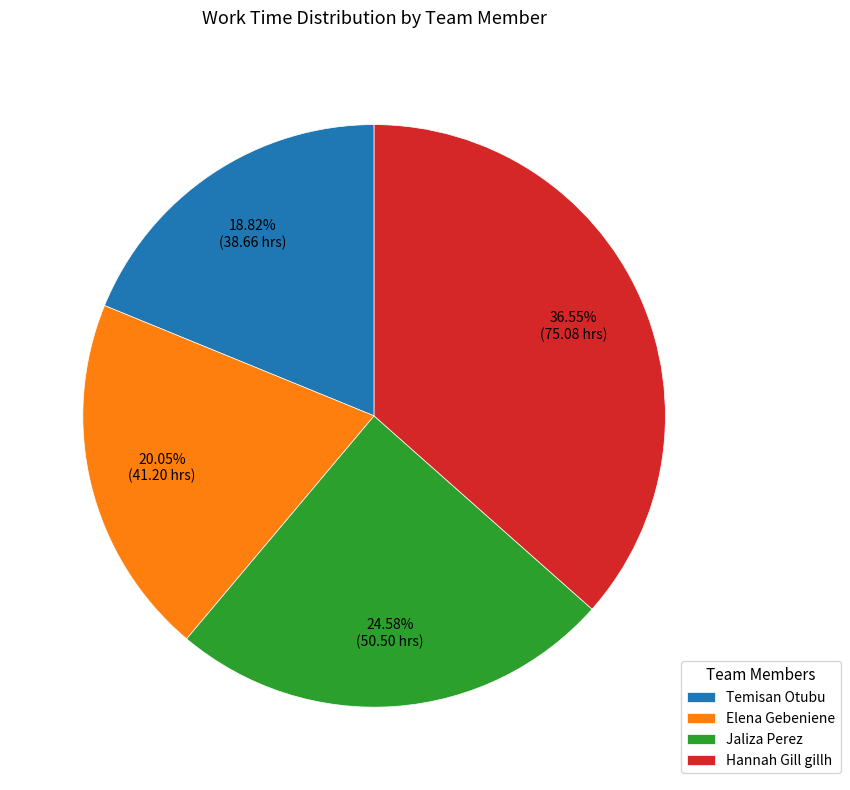

How much of the chart is everything except Jaliza Perez?

75.4%